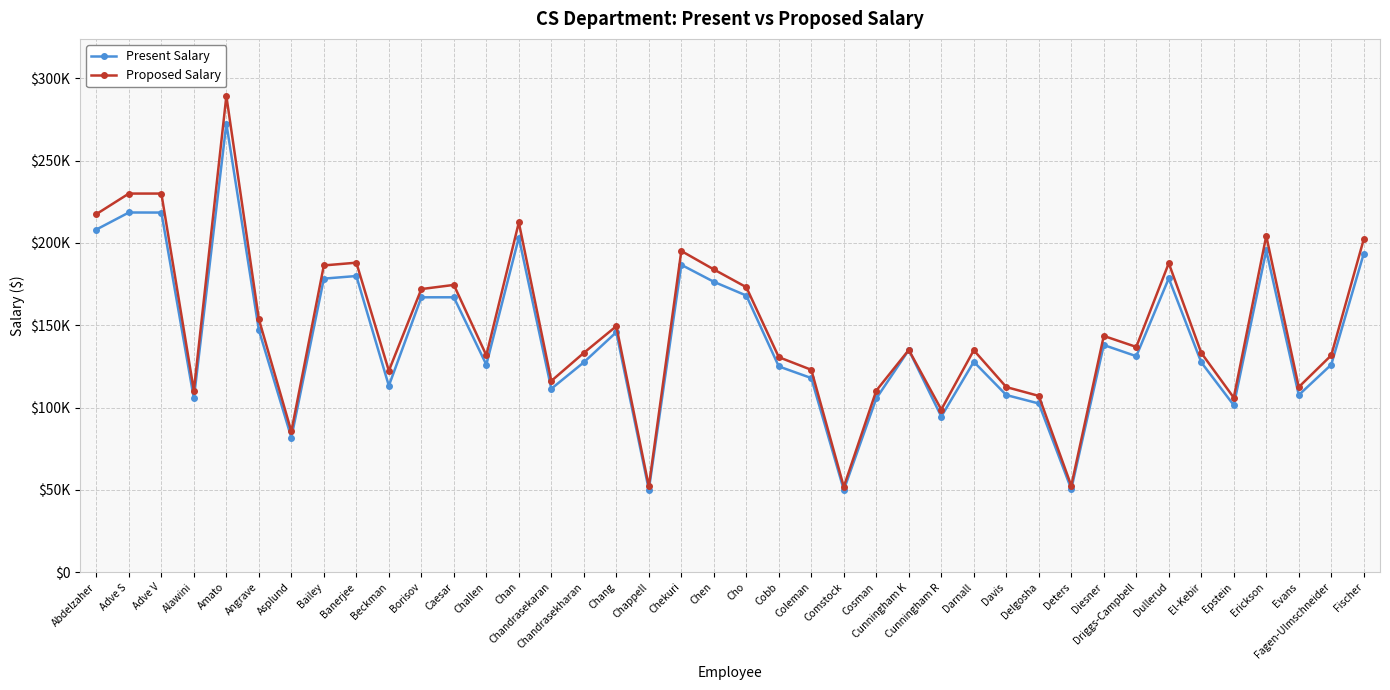

How many interior local peaks does the Present Salary series have?

12